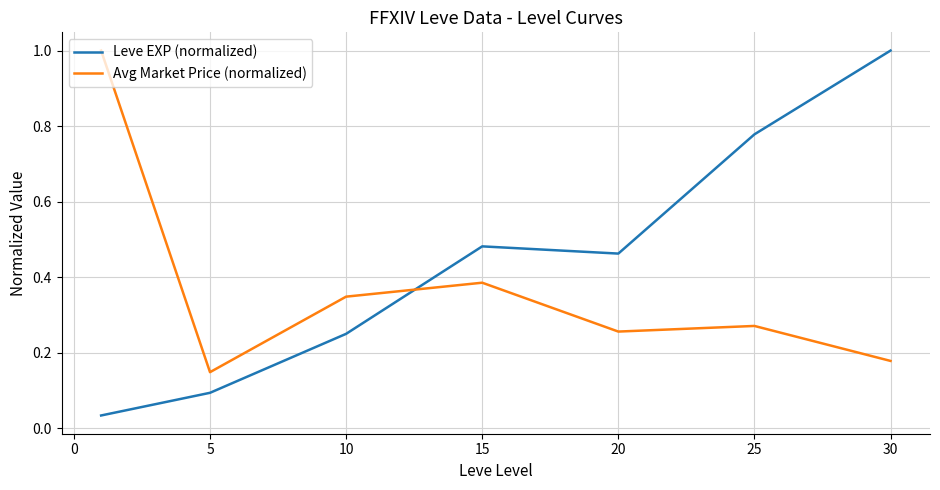

What is the difference between the maximum and minimum values in the Avg Market Price (normalized) series?

0.9